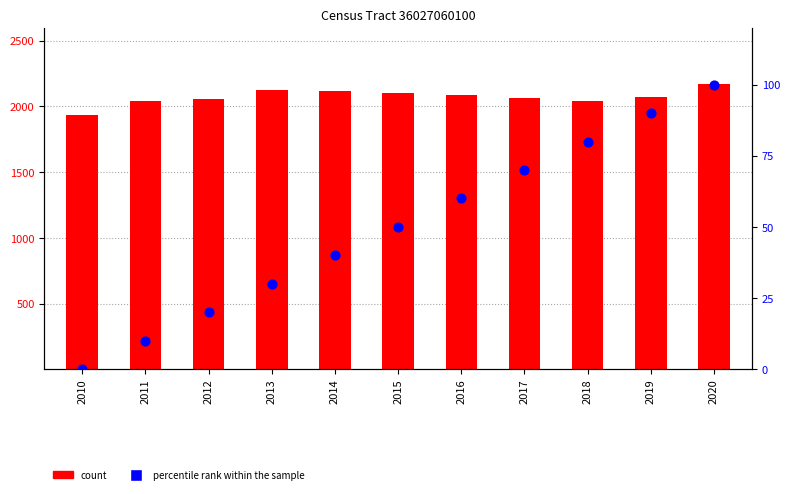

Which series contains the lowest Y value?

percentile rank within the sample